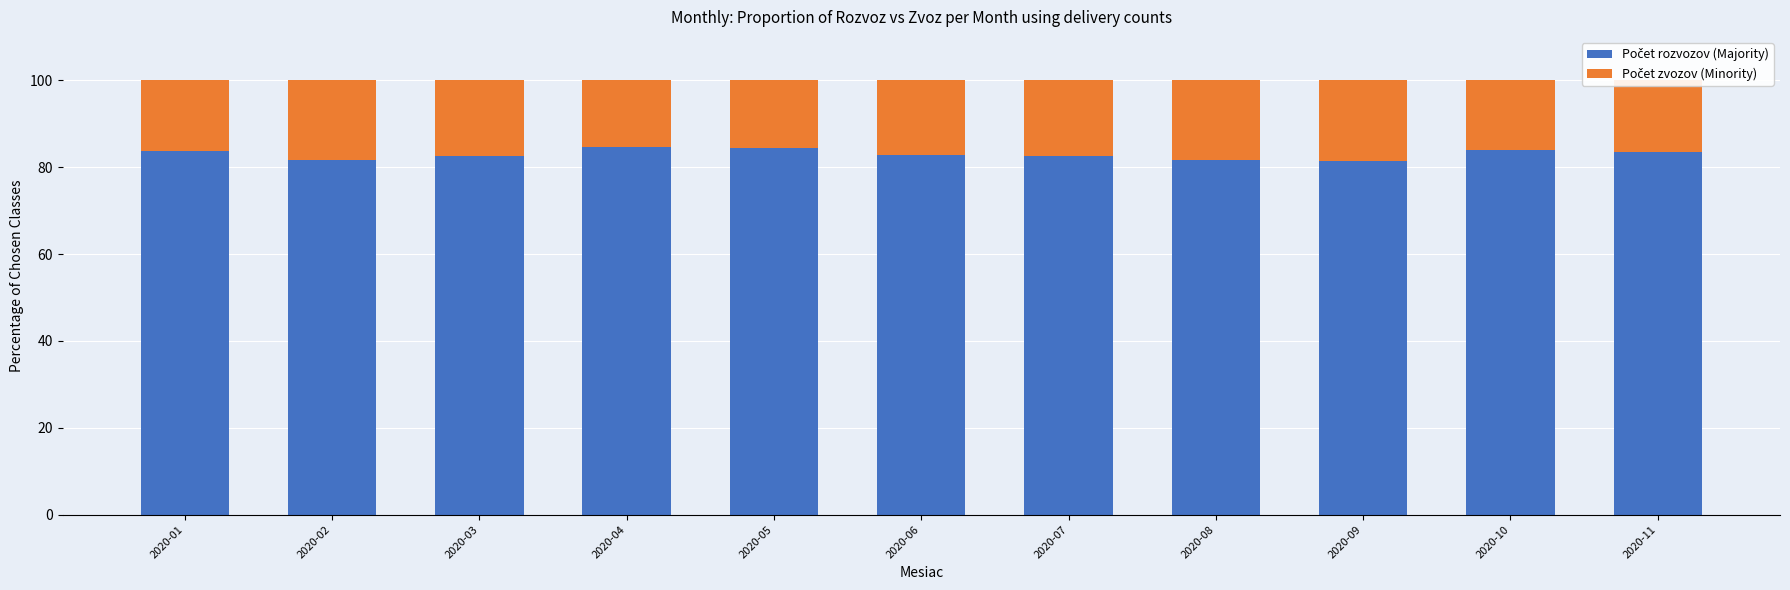

Does the chart contain stacked bars?

Yes